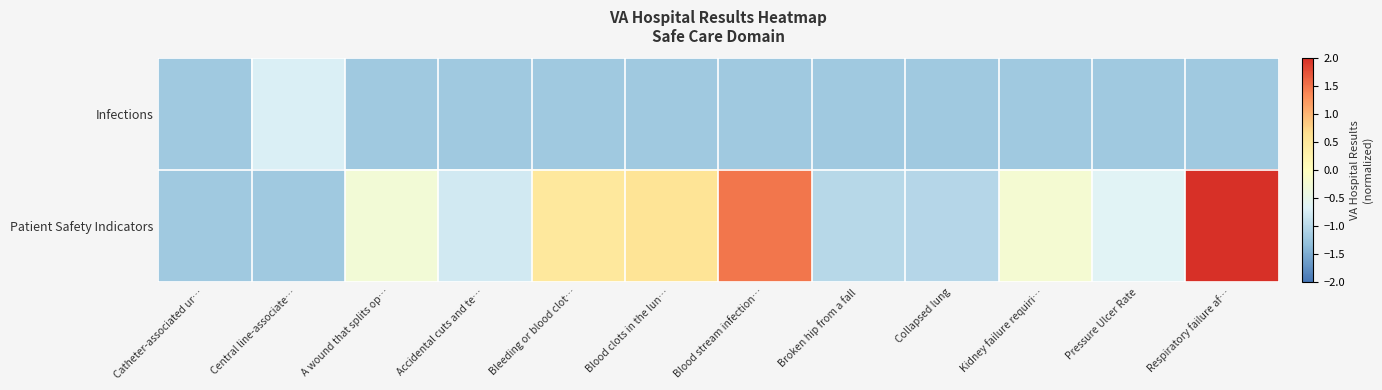

What is the greatest value displayed?

2.1